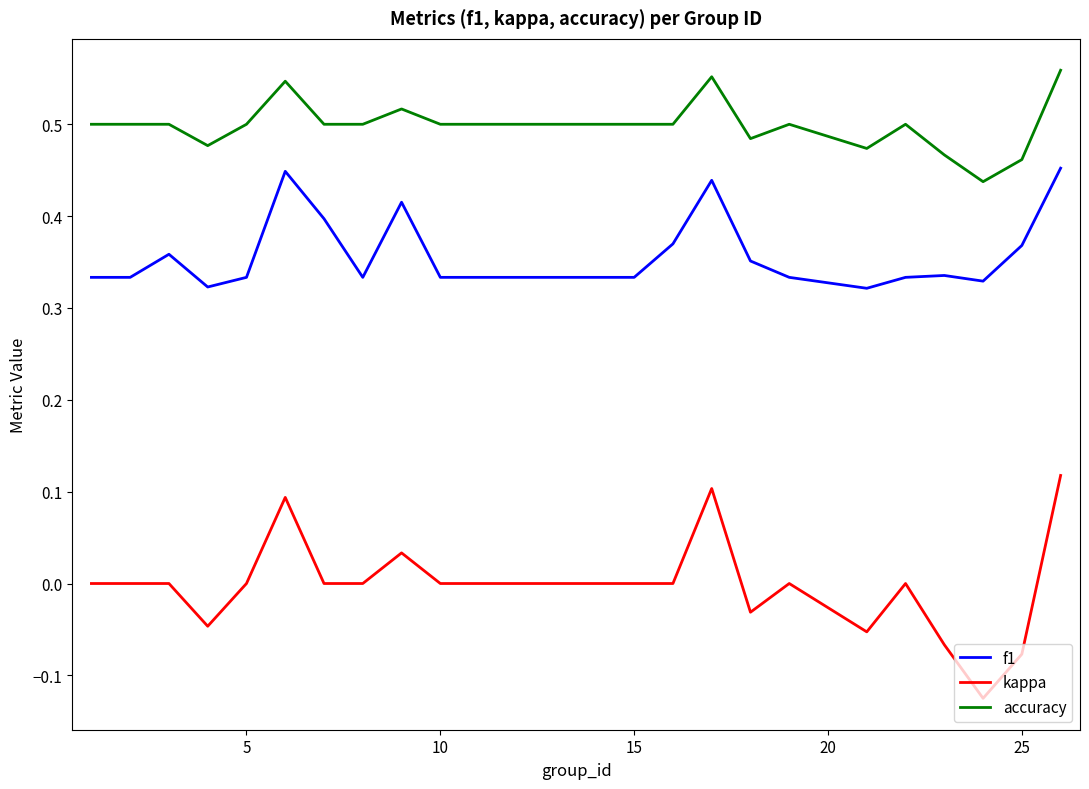

Which series has the largest total across all categories?

accuracy